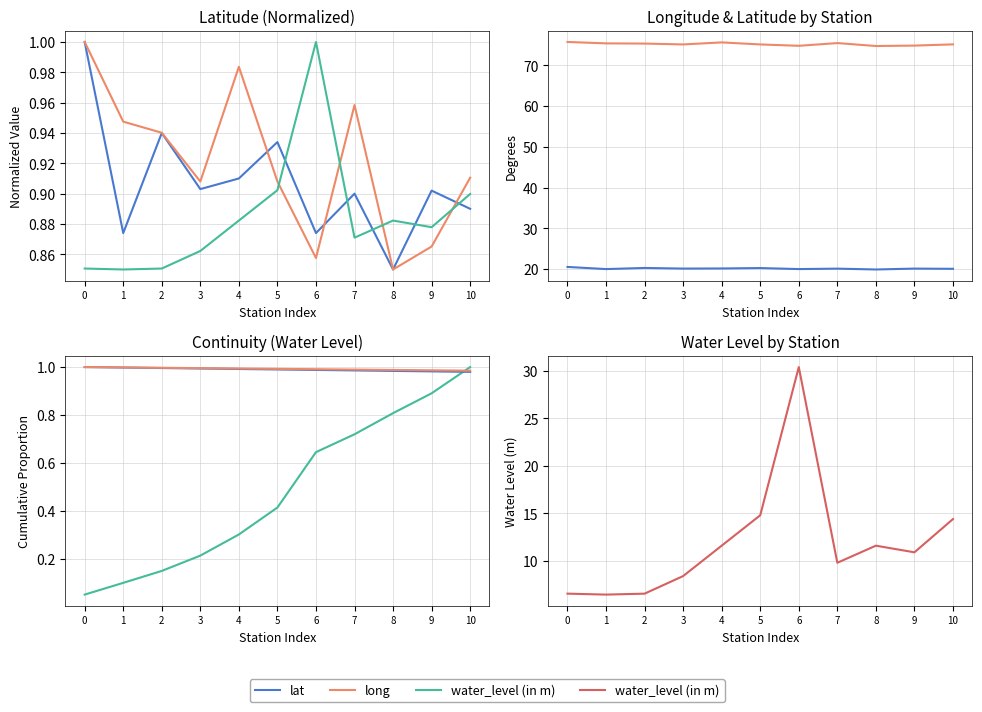

At which category is the sum across all series the highest?

6